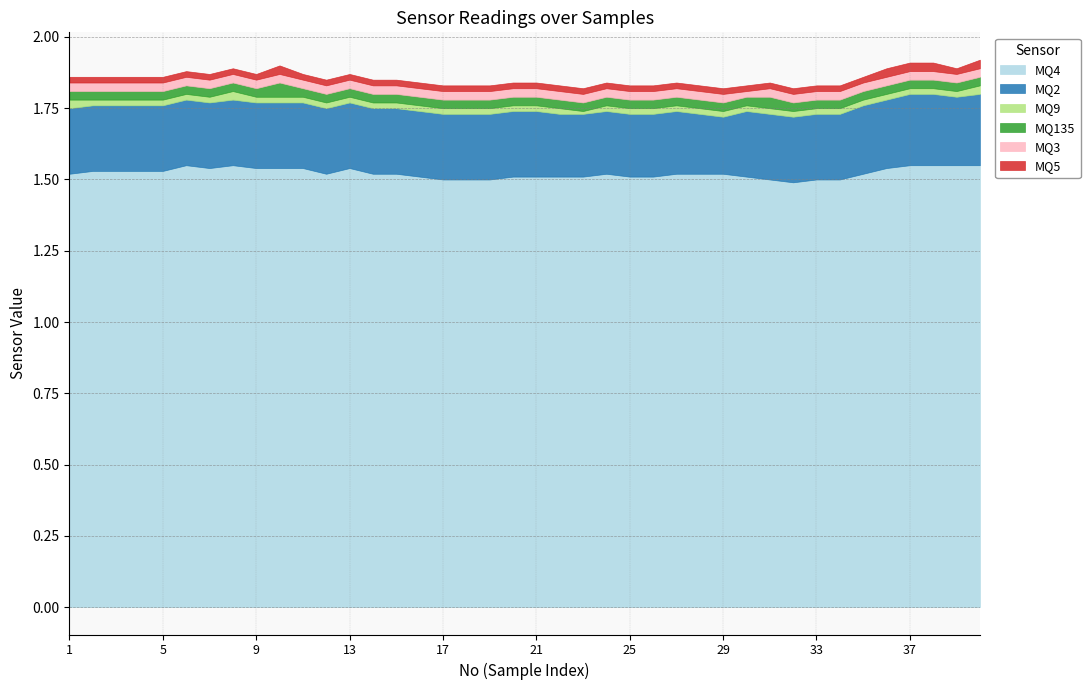

True or false: MQ2 has more than 2 points higher than both neighbors.

False